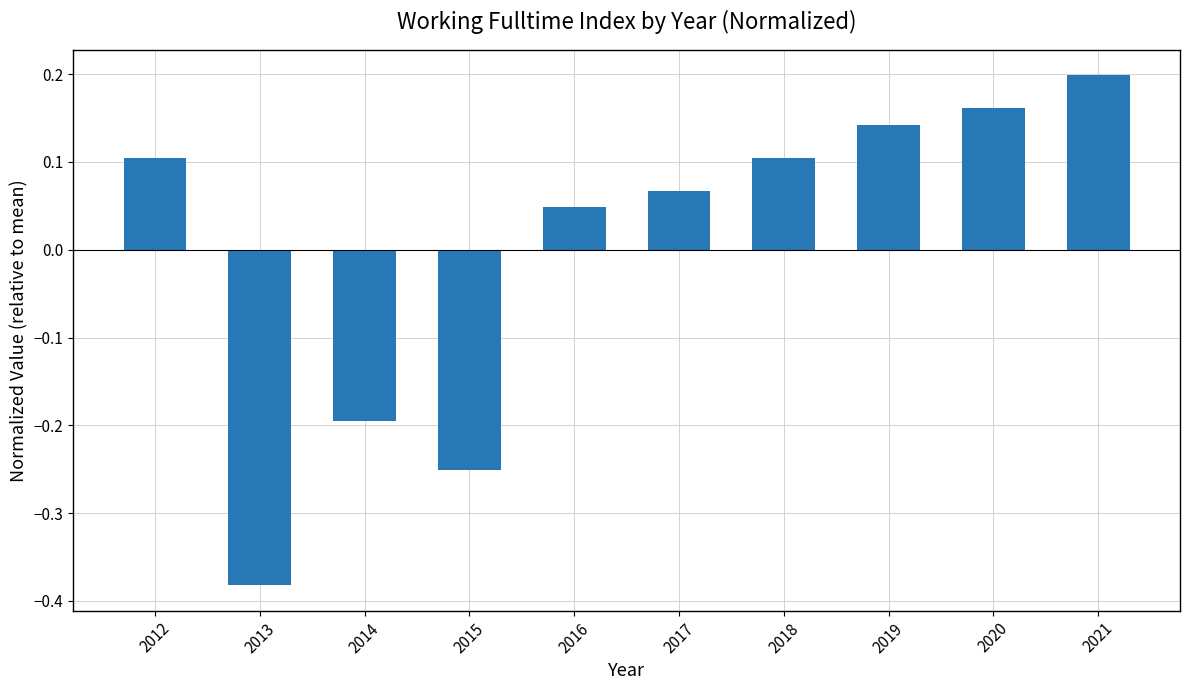

Which category has the lowest value across all series?

2013